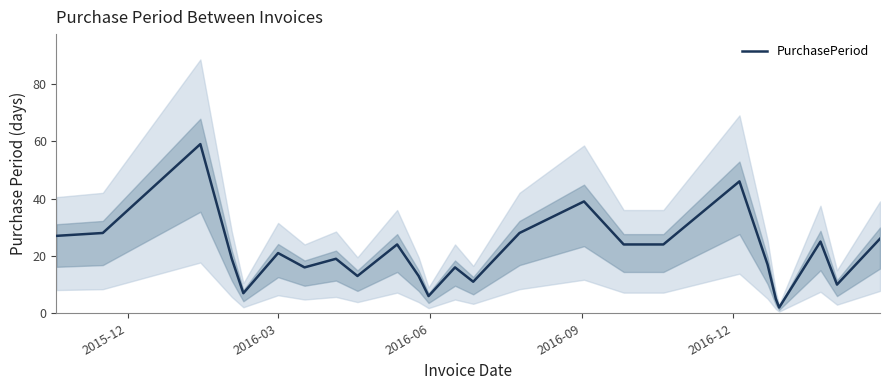

Reading left to right, extract all data points from this chart.

27	28	59	19	7	21	16	19	13	24	13	6	16	11	28	39	24	24	46	17	5	2	25	10	26